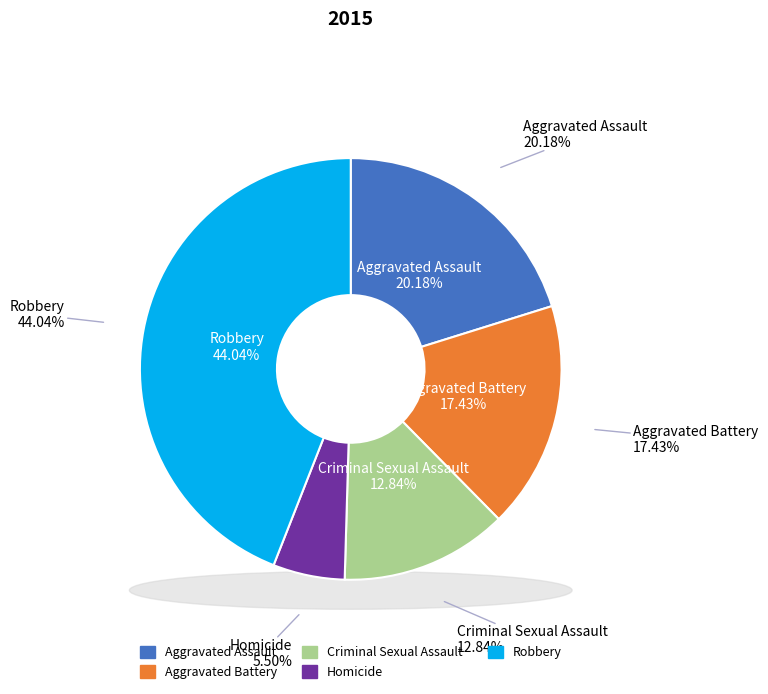

What percentage is the Robbery slice, to the nearest percent?

44%